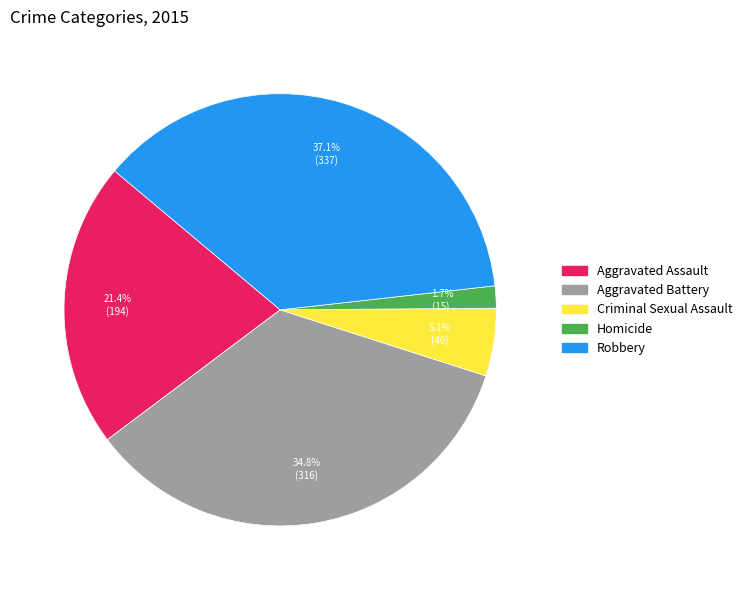

True or false: Criminal Sexual Assault accounts for 18% of the total.

False